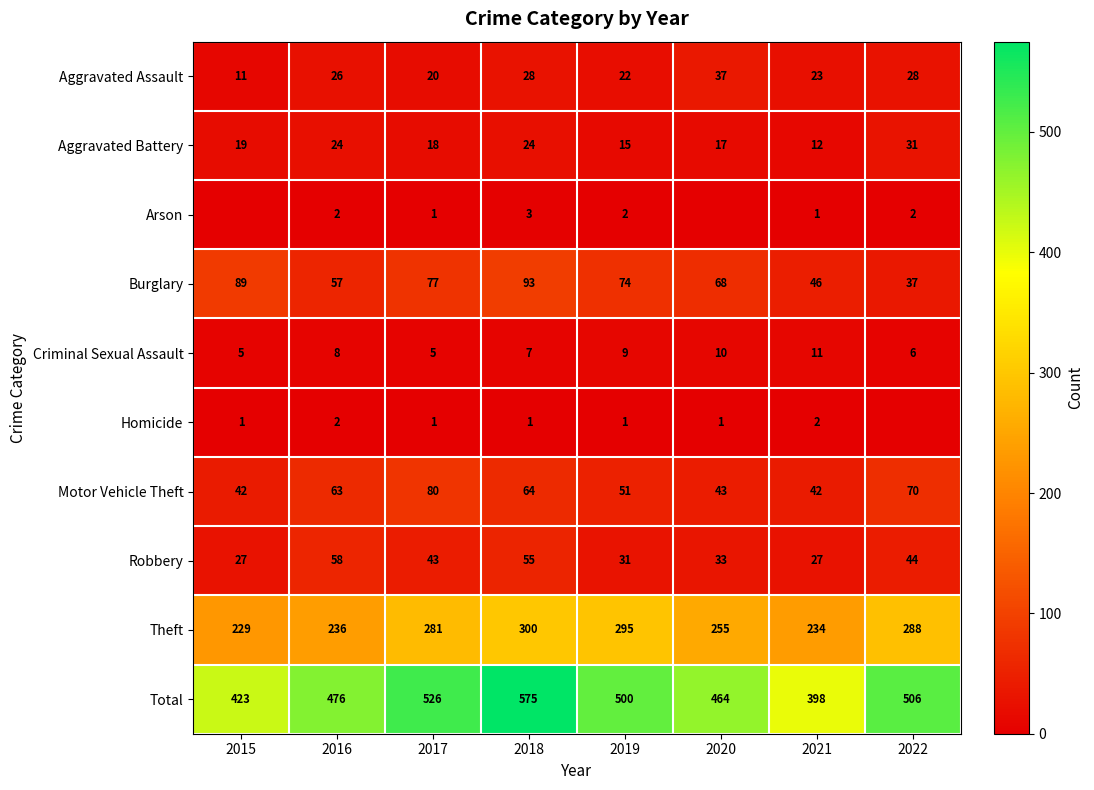

Where is Total nearest to the value 486?

2016